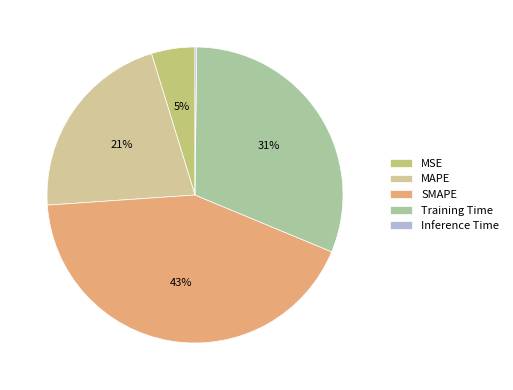

What is the smallest slice in the pie chart?

Inference Time